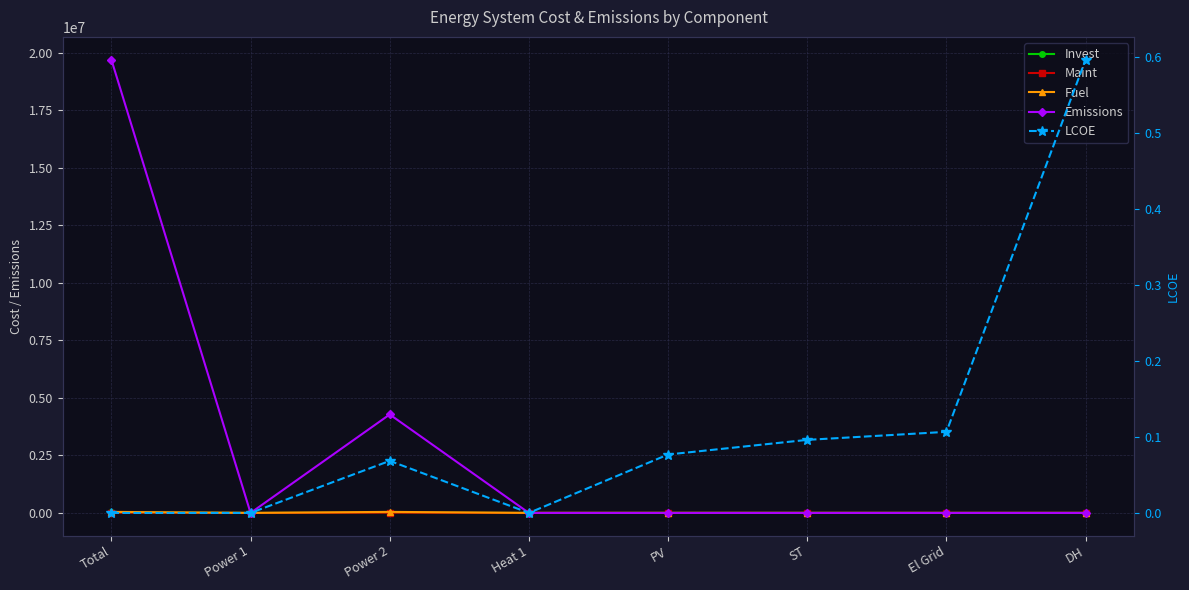

What are all the series names shown in the legend?

Invest, Maint, Fuel, Emissions, LCOE